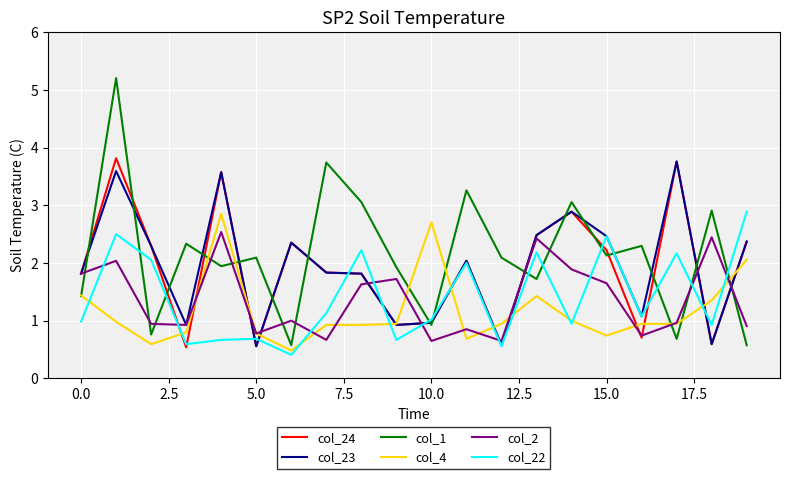

Which series has the largest range (max minus min)?

col_1